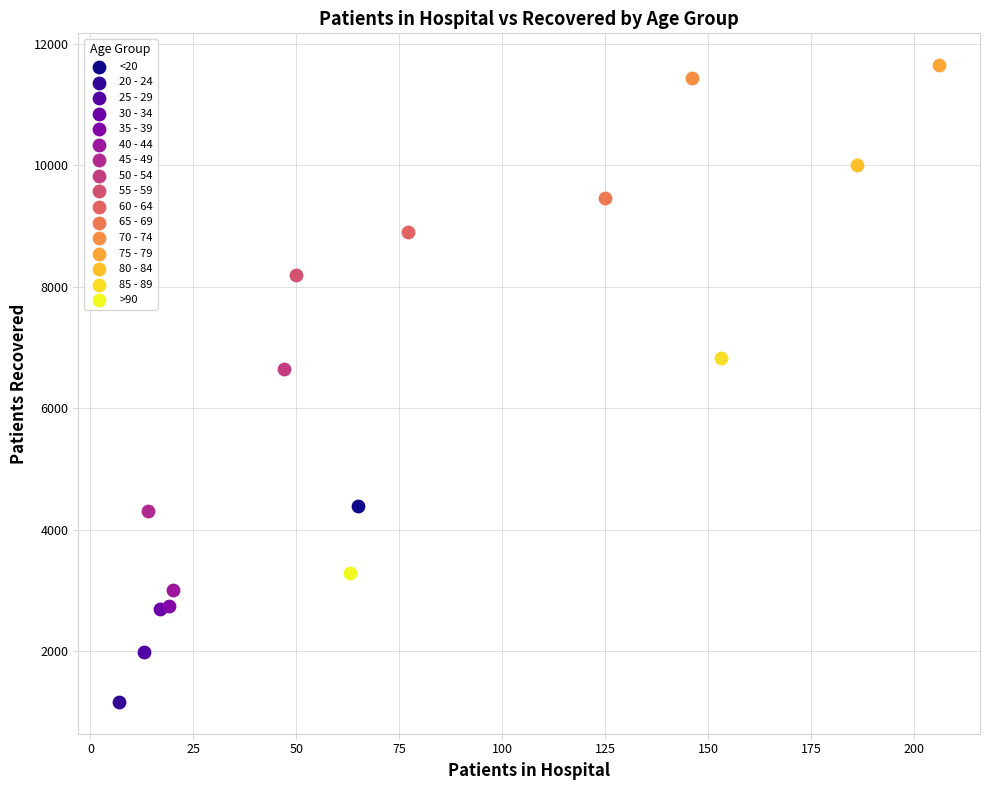

Which series contains the highest Y value?

75 - 79